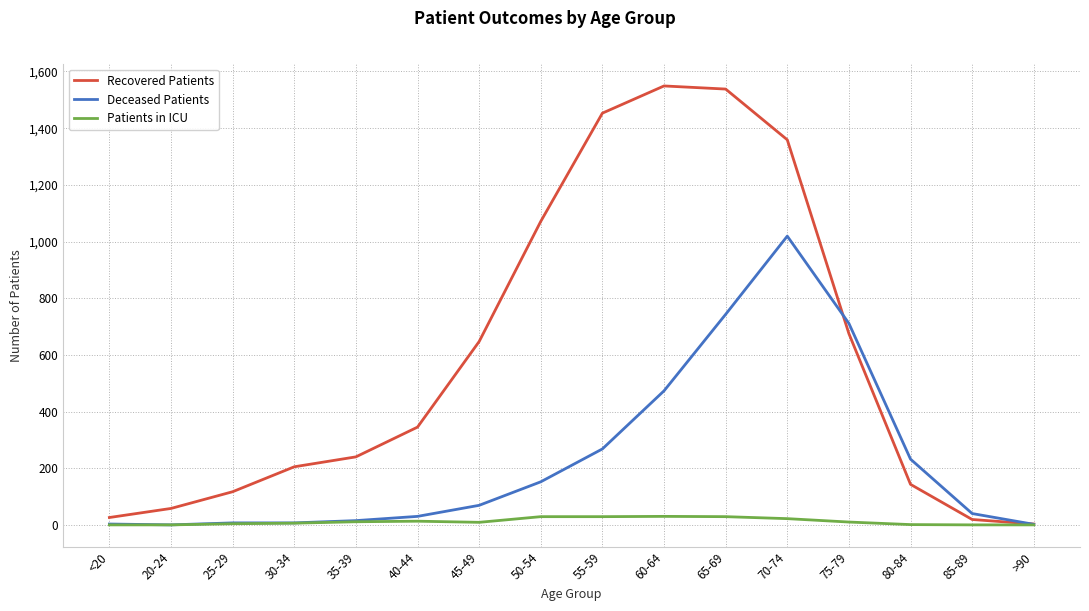

How many lines are shown in the chart?

3